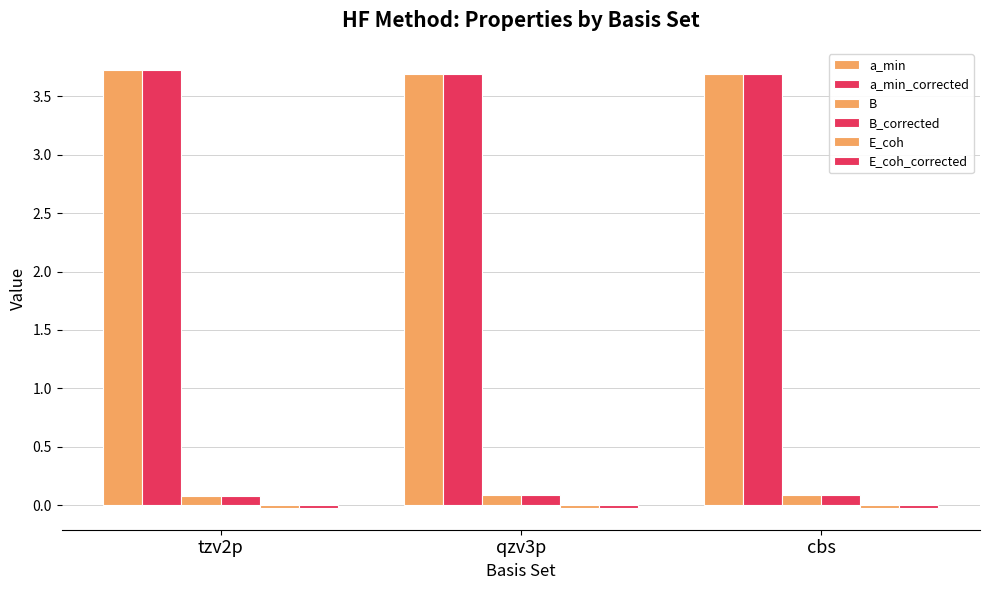

How many bars are there in total?

18